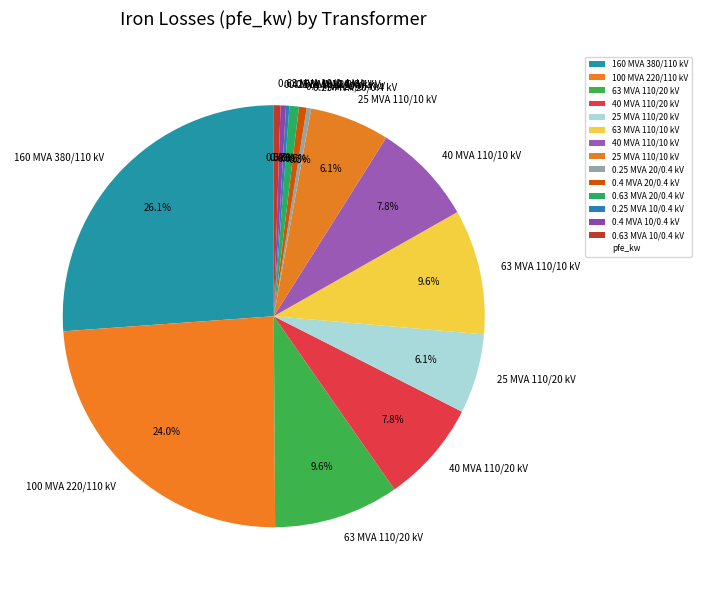

Which slice is the largest?

160 MVA 380/110 kV